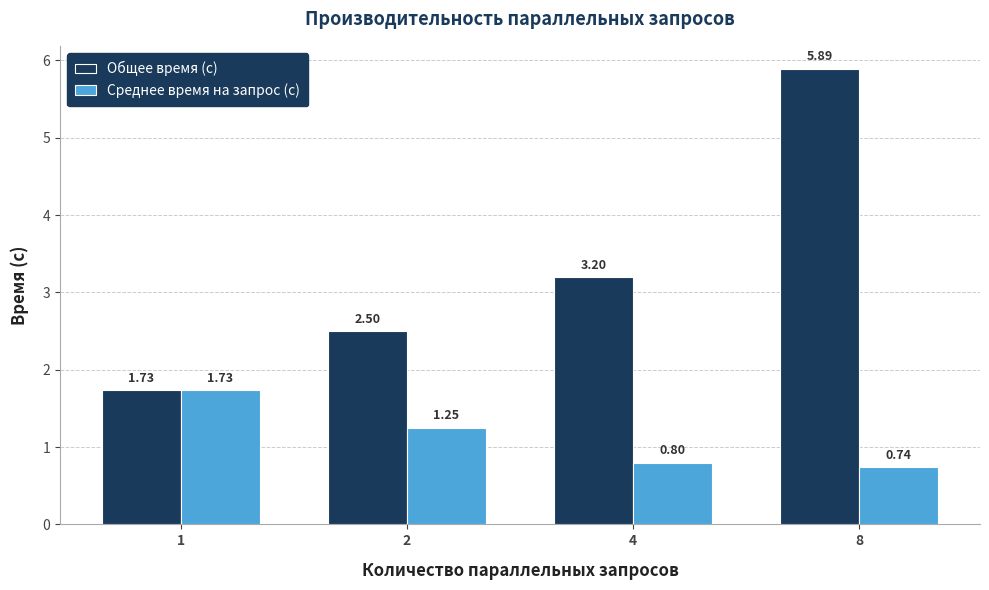

How many values in the Общее время (с) series exceed 3?

2